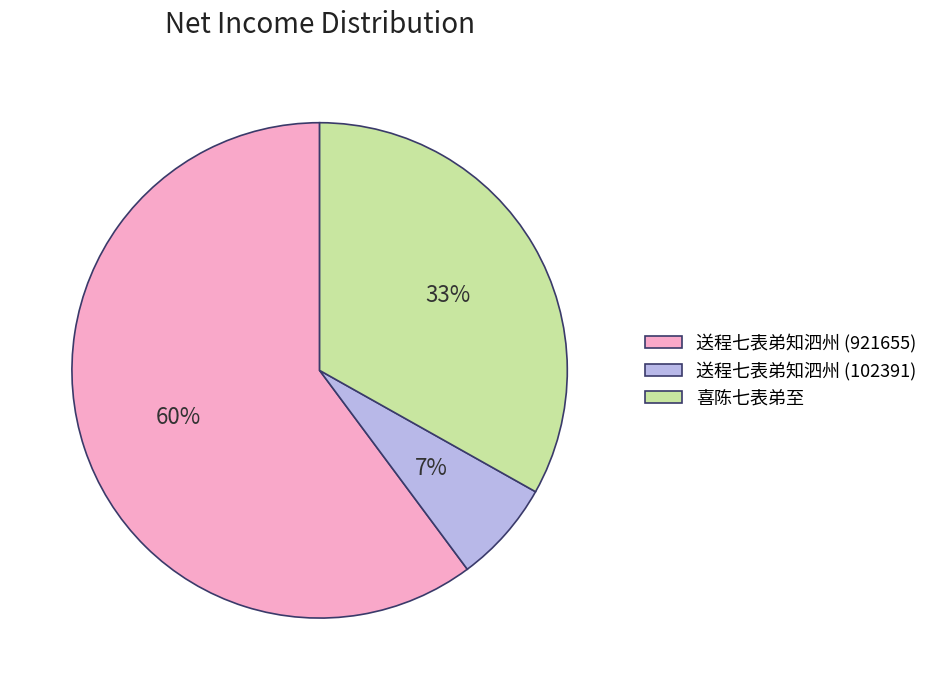

What percentage is the 喜陈七表弟至 slice, to the nearest percent?

33%